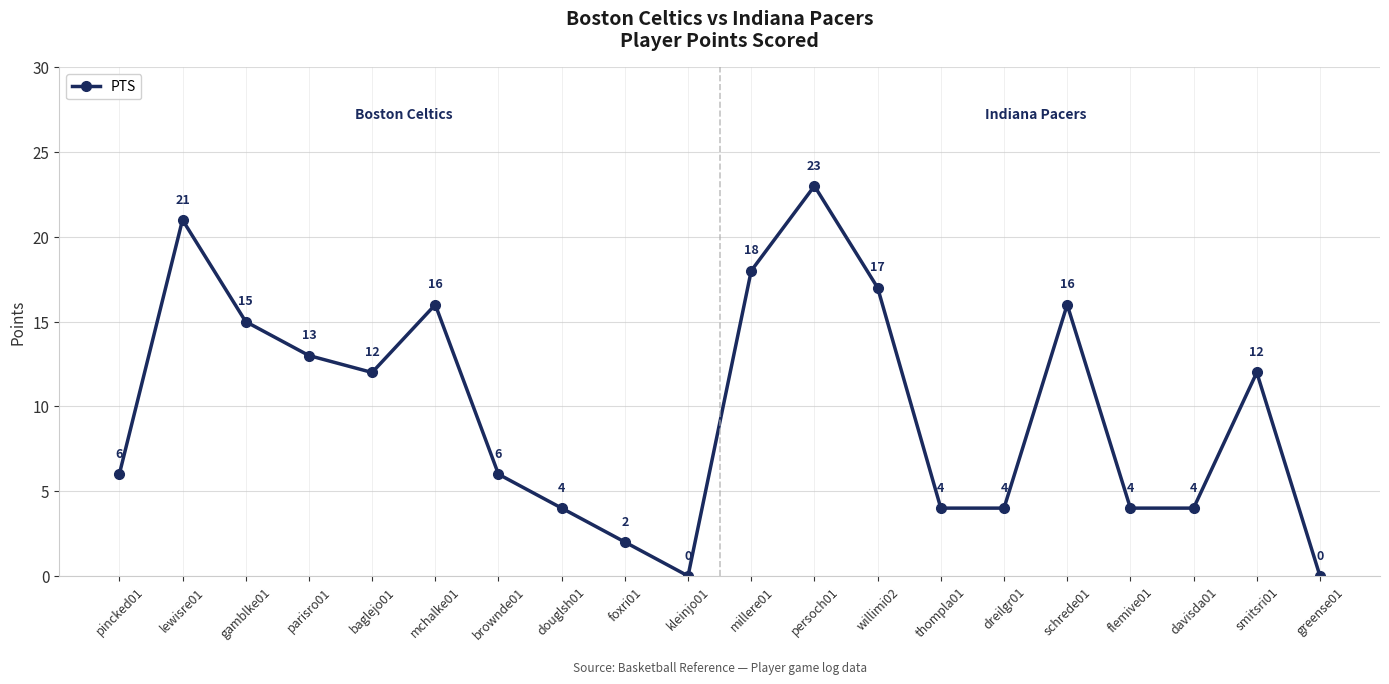

Count the number of data series in this chart.

1